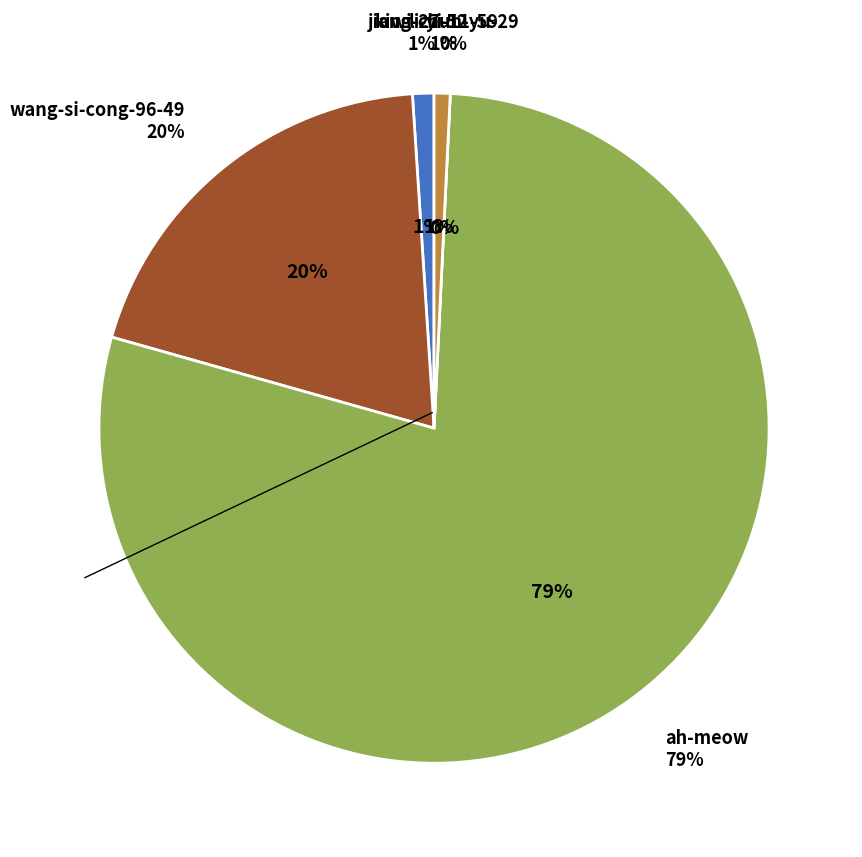

What is the smallest slice in the pie chart?

li-yi-11-59